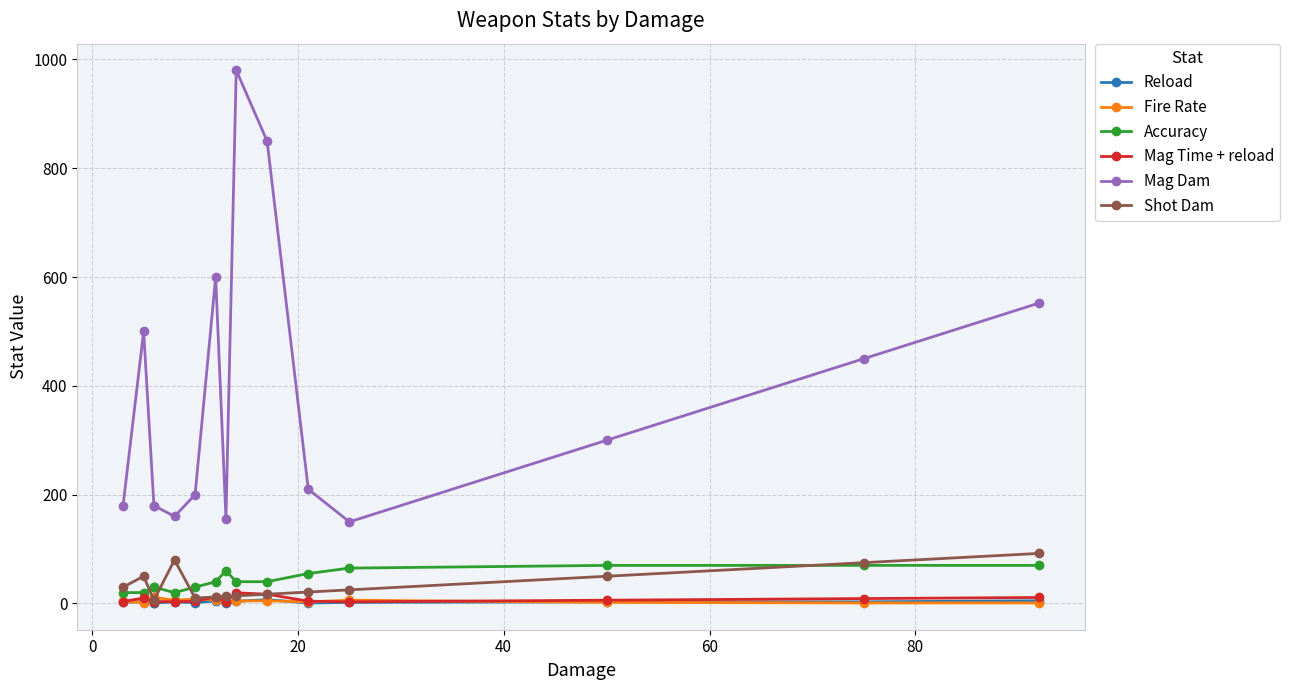

How many values in the Mag Time + reload series exceed 4?

8